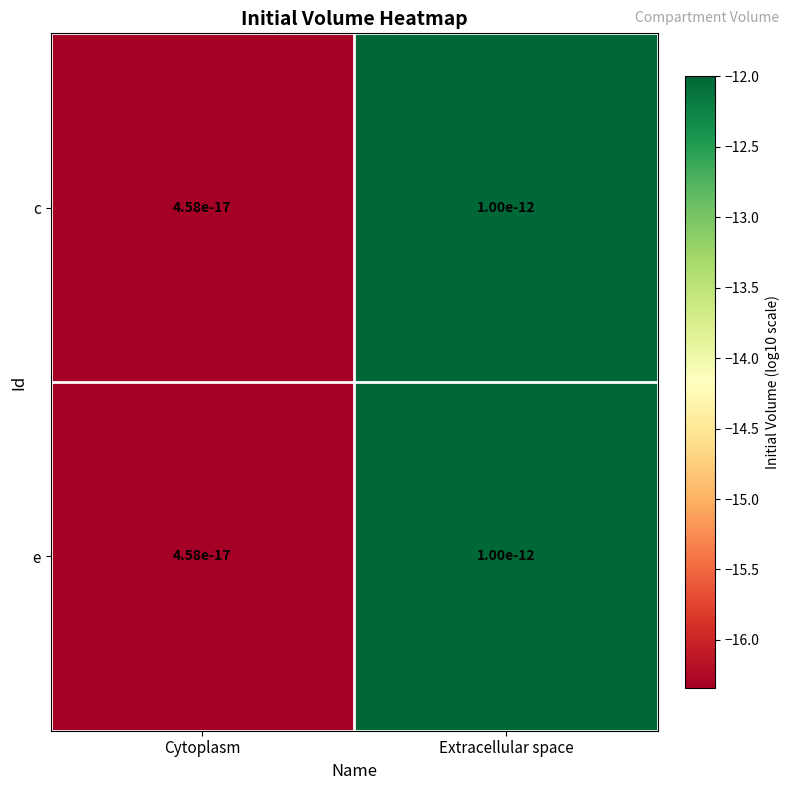

Which series has the widest spread of values?

c